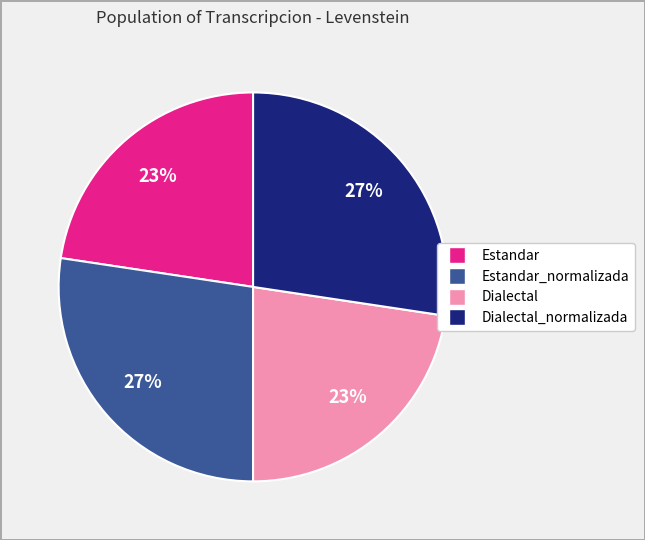

Does any single category account for the majority?

No